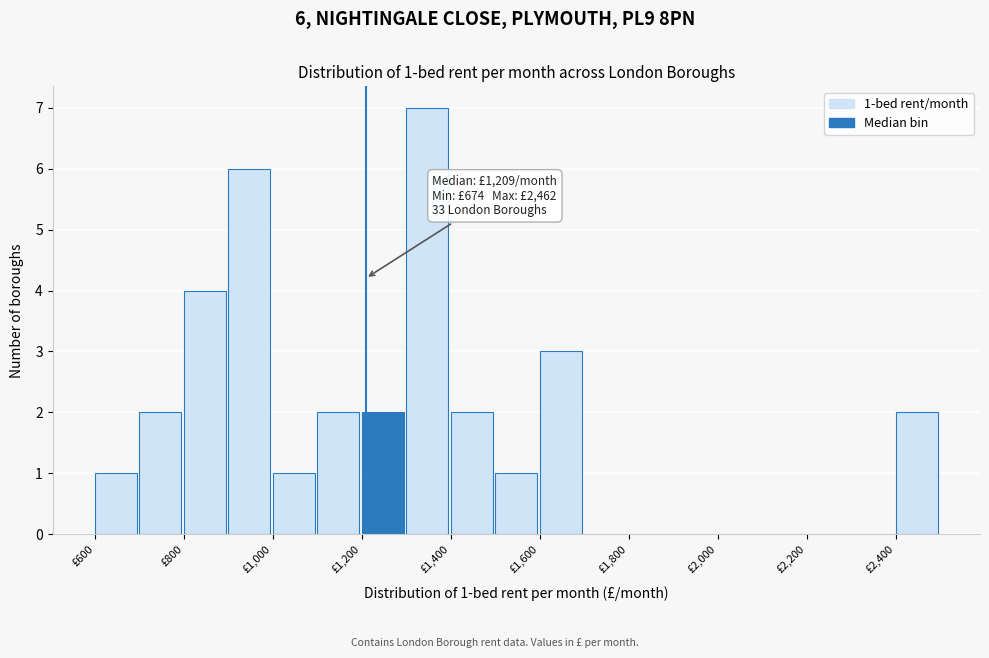

Which range on the x-axis has the tallest bar?

1300 to 1400